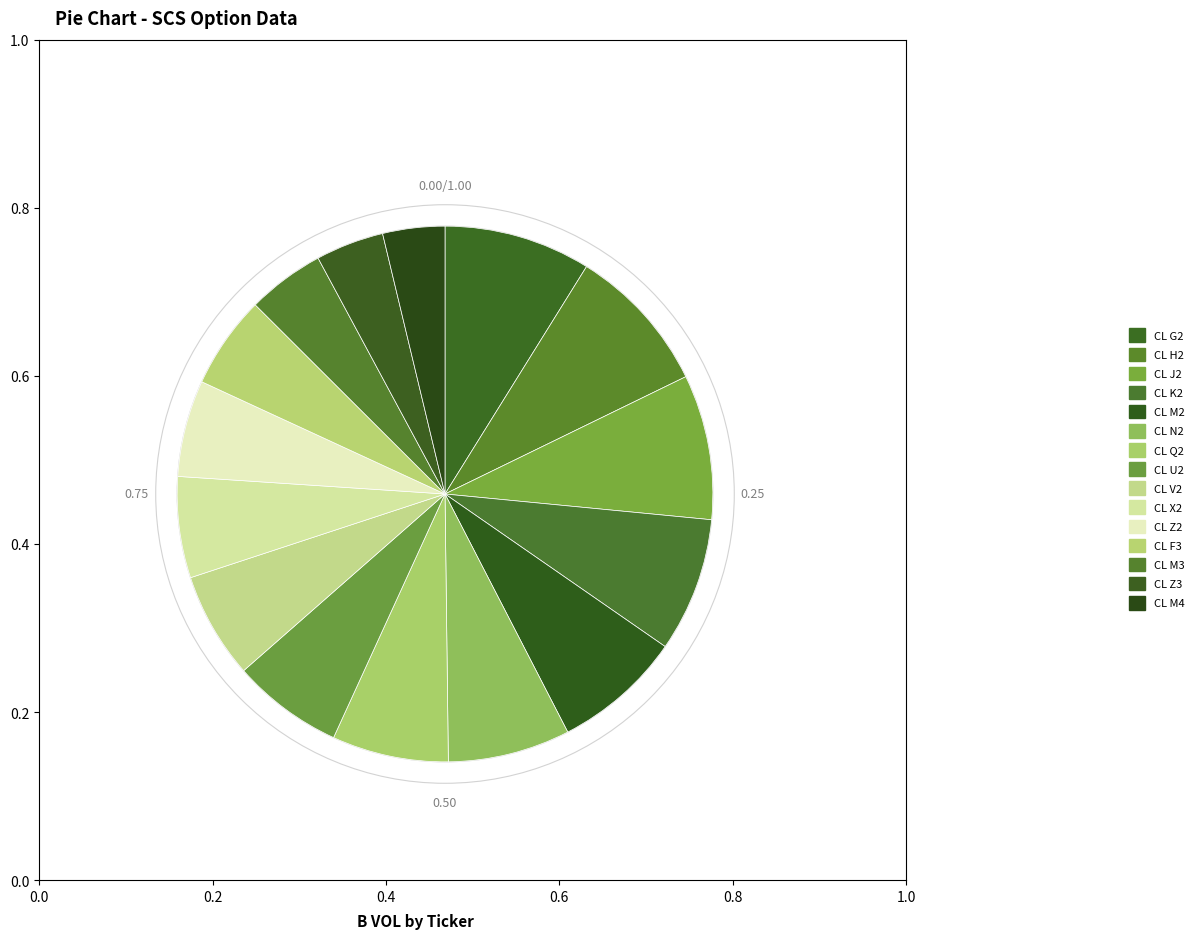

Is there any slice that represents more than half of the pie?

No